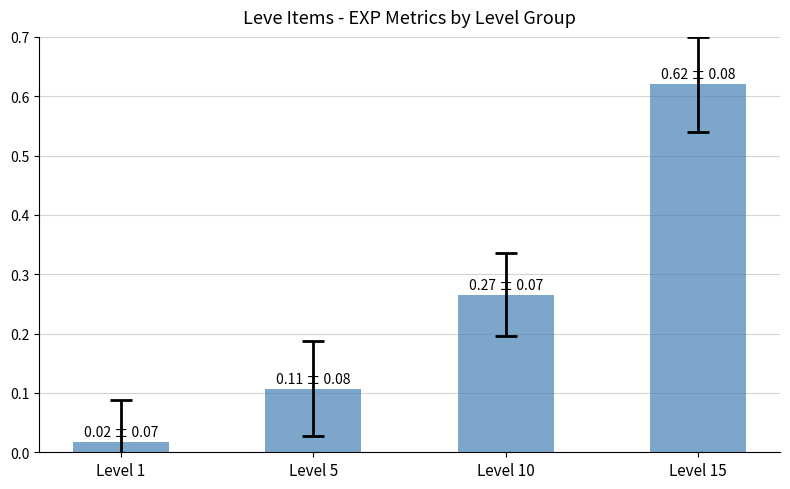

List the labels in order of value, smallest first.

Level 1, Level 5, Level 10, Level 15